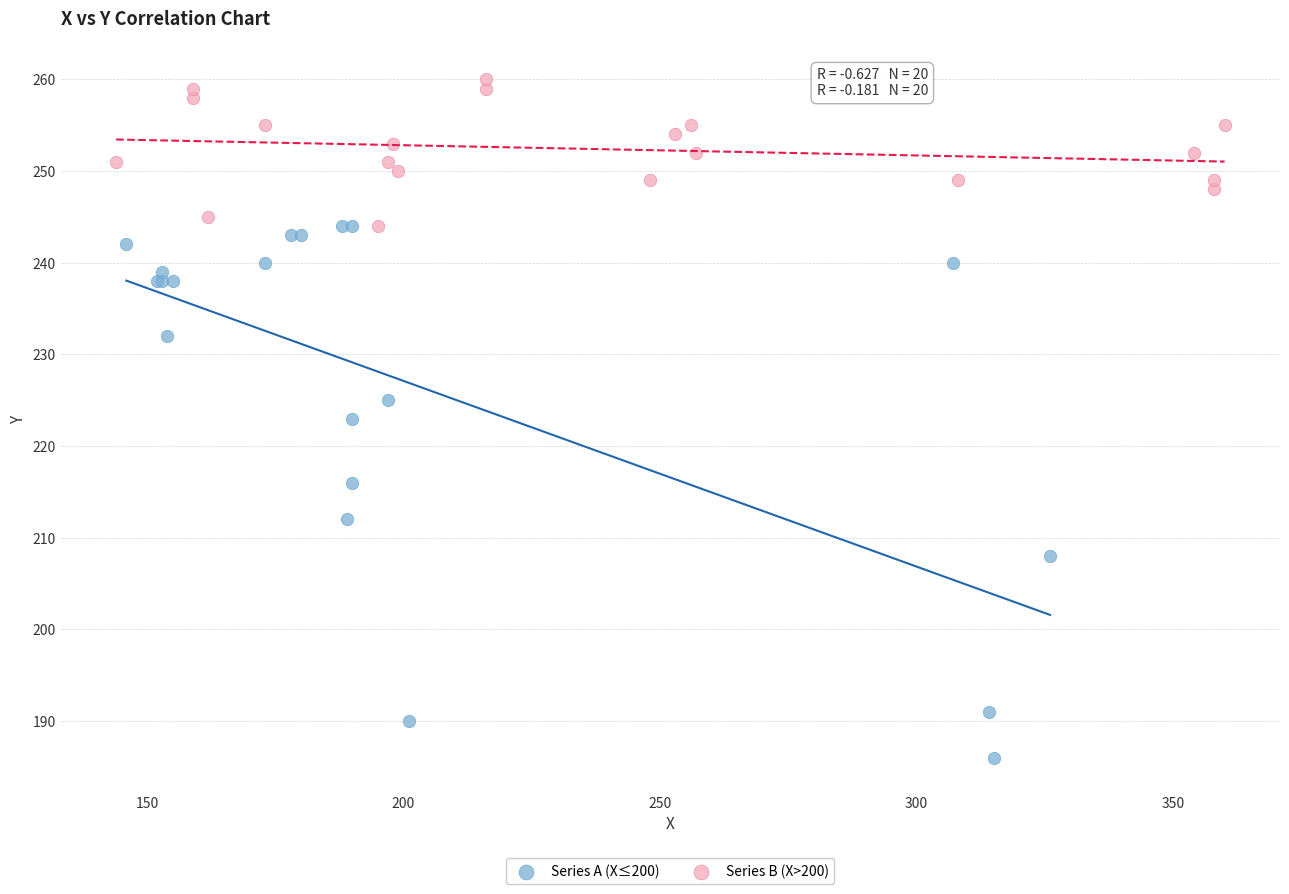

Which series contains the highest Y value?

Series B (X>200)